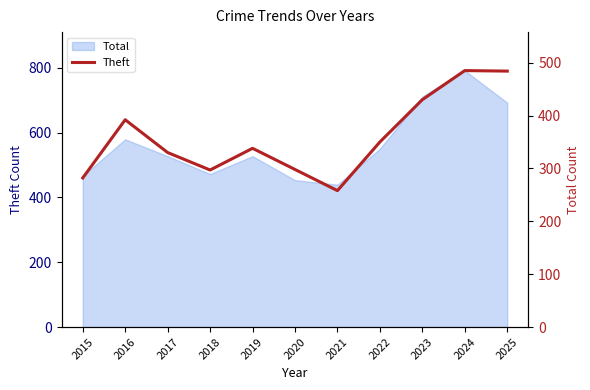

Reading left to right, list all the values displayed in this chart.

2015=282	2016=392	2017=330	2018=297	2019=338	2020=298	2021=258	2022=350	2023=430	2024=485	2025=484